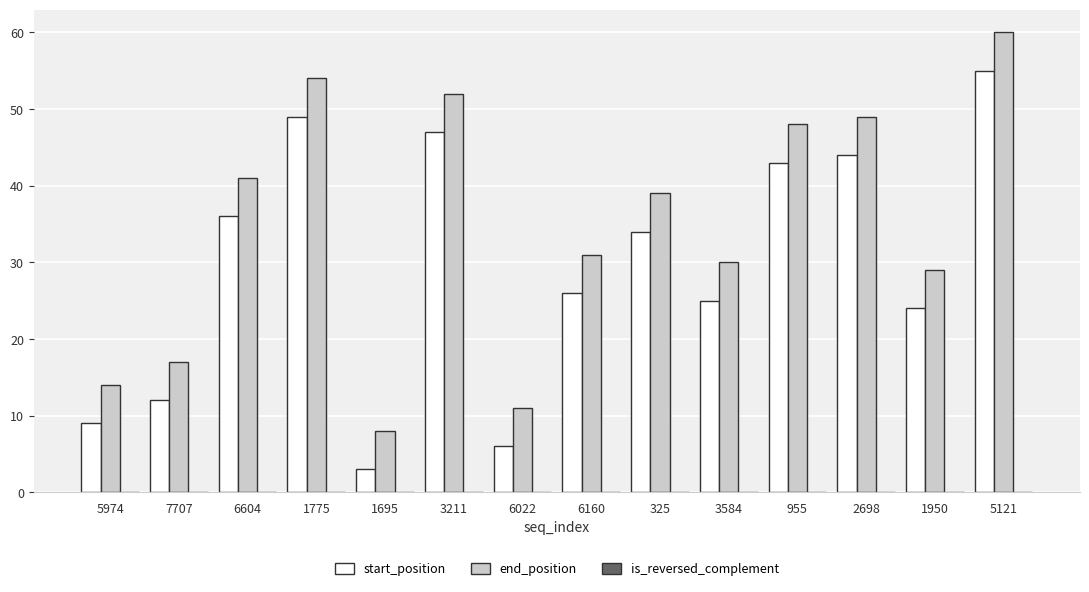

The value of end_position at 1775 is 54. True or false?

True